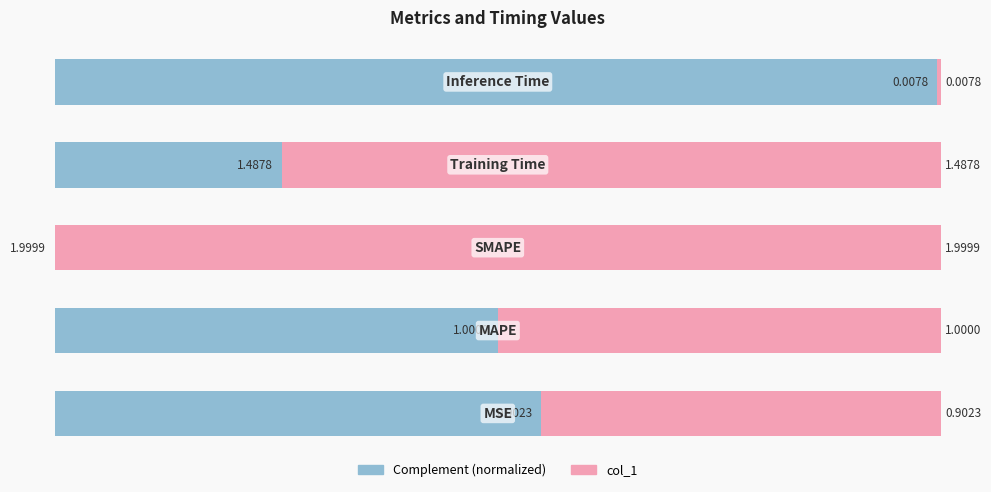

Reading left to right, list all the values displayed in this chart.

Value (normalized): 0=54.9	1=50.0	2=0.0	3=25.6	4=99.6
col_1: 0=45.1	1=50.0	2=100.0	3=74.4	4=0.4